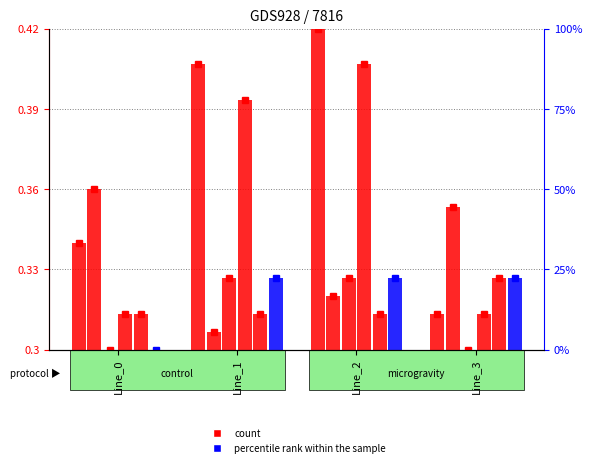

How many bars are there in total?

24